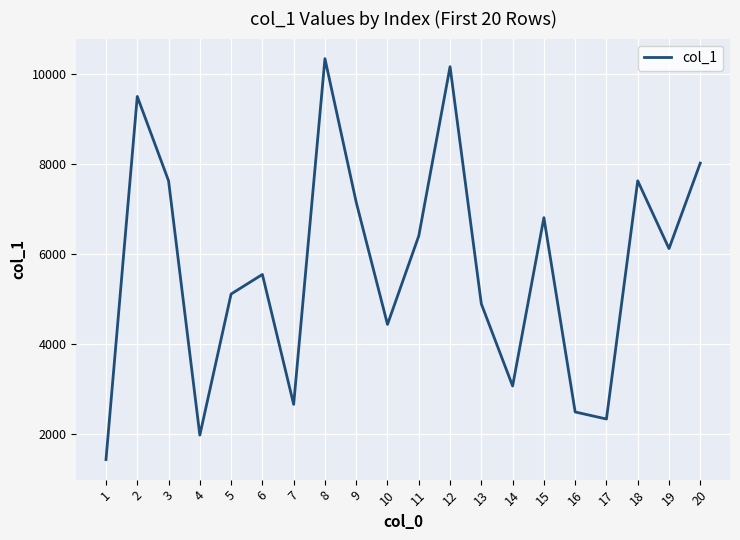

How many lines are shown in the chart?

1